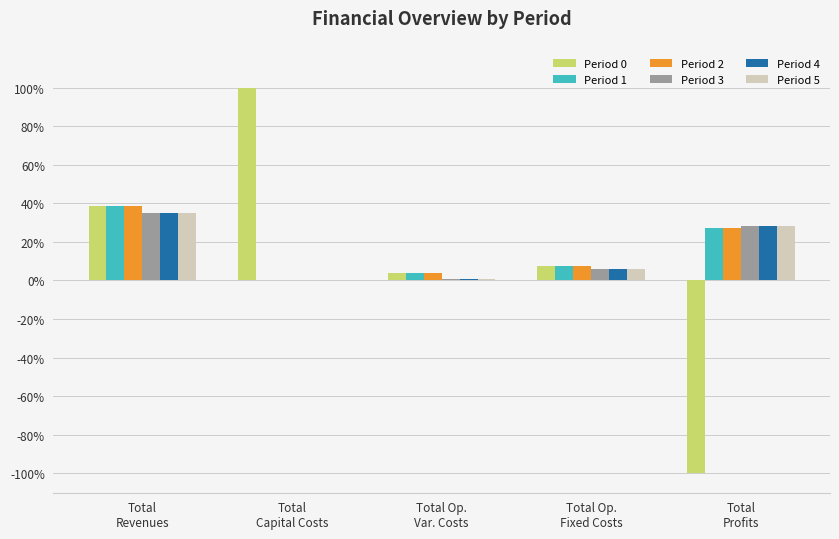

What are all the series names shown in the legend?

Period 0, Period 1, Period 2, Period 3, Period 4, Period 5